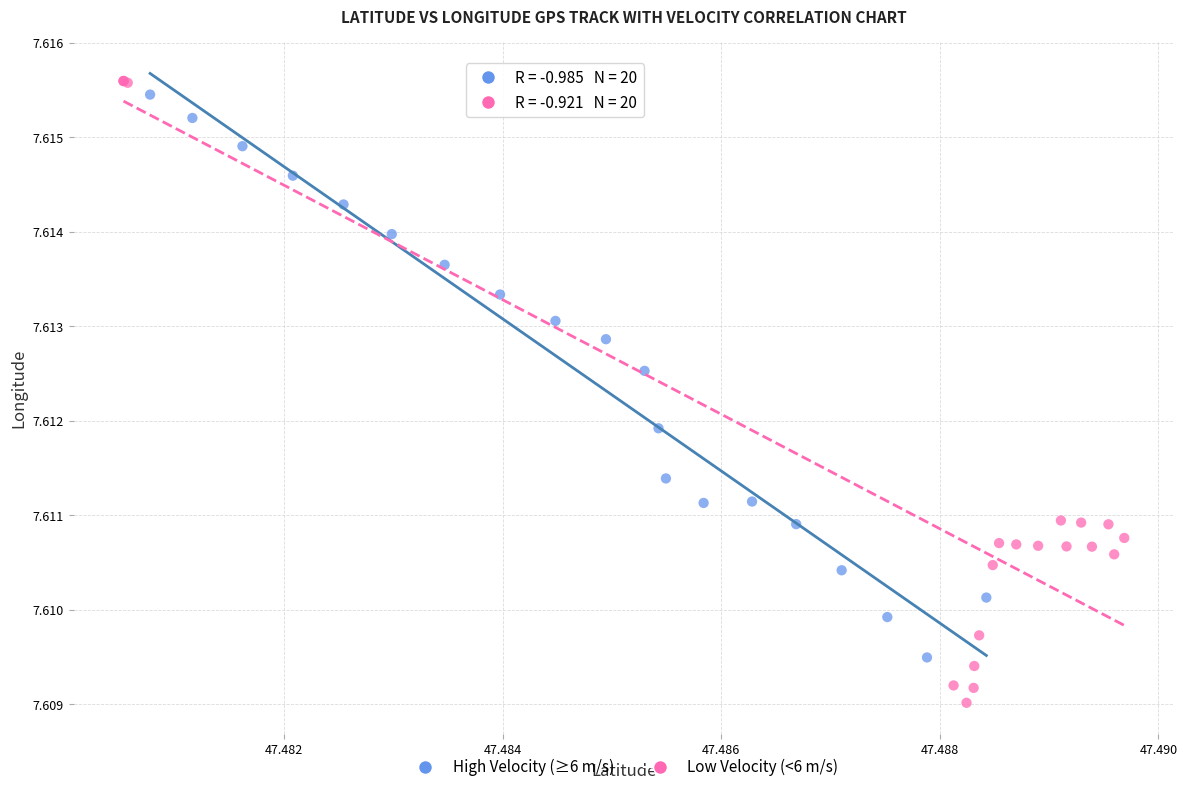

Which series has the largest Y range (max minus min)?

Low Velocity (<6 m/s)